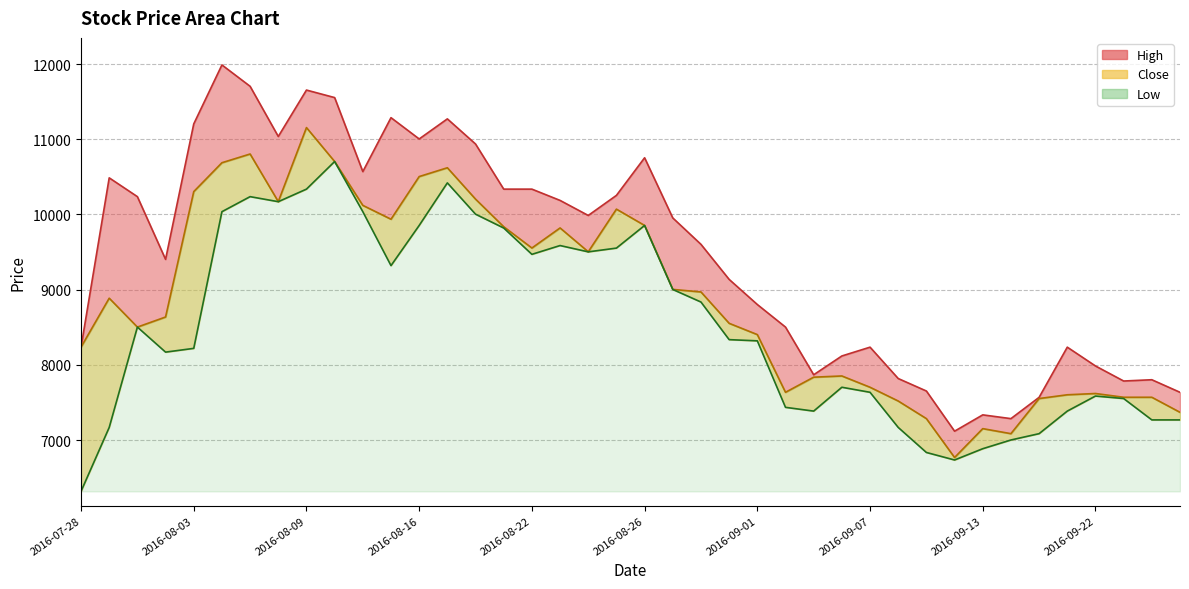

True or false: High and Close cross at least once.

True